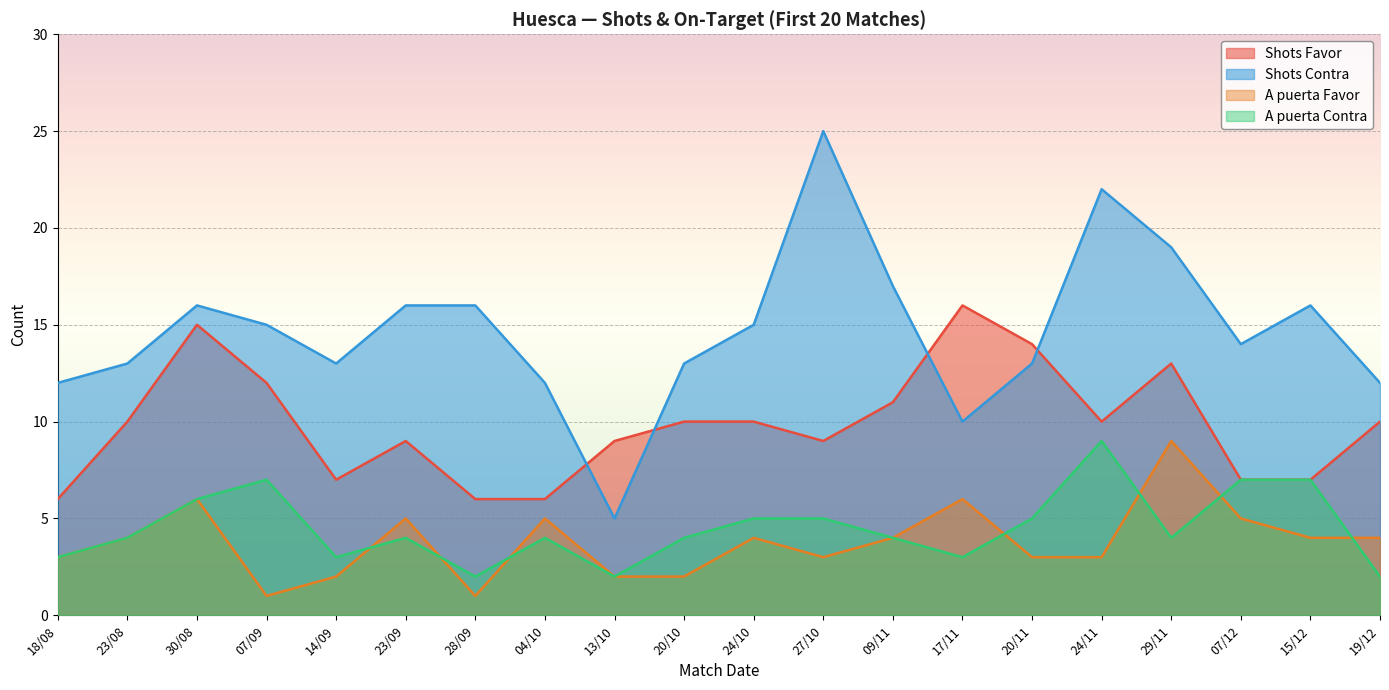

What is the difference between the second highest and minimum values in the Shots Favor series?

9